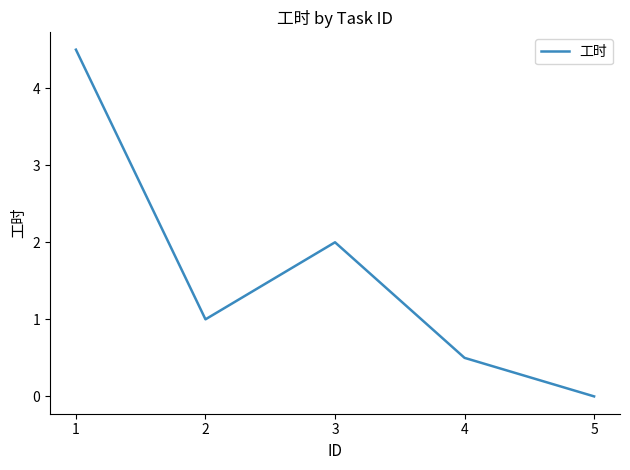

List the labels in order of value, largest first.

1, 3, 2, 4, 5